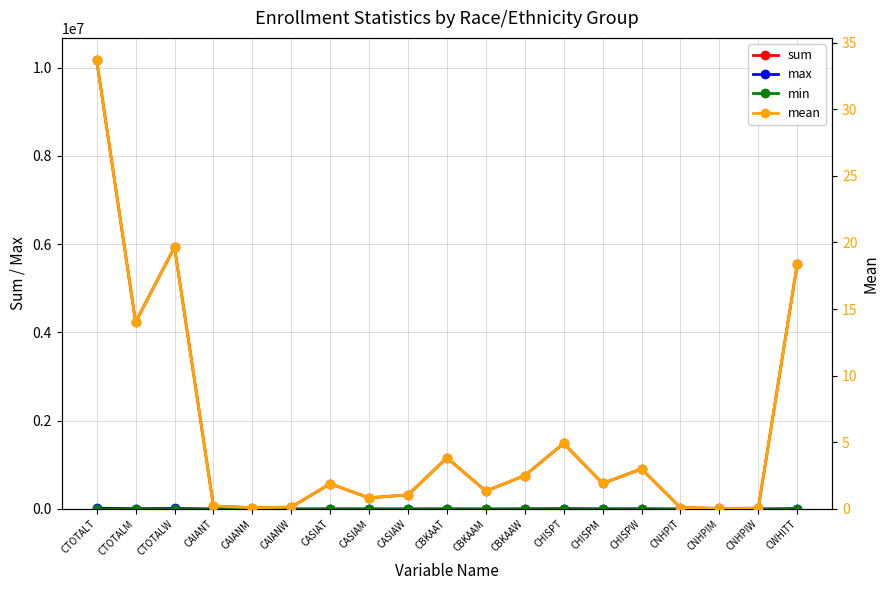

True or false: sum has a value of 1158702.0 at CBKAAT.

True